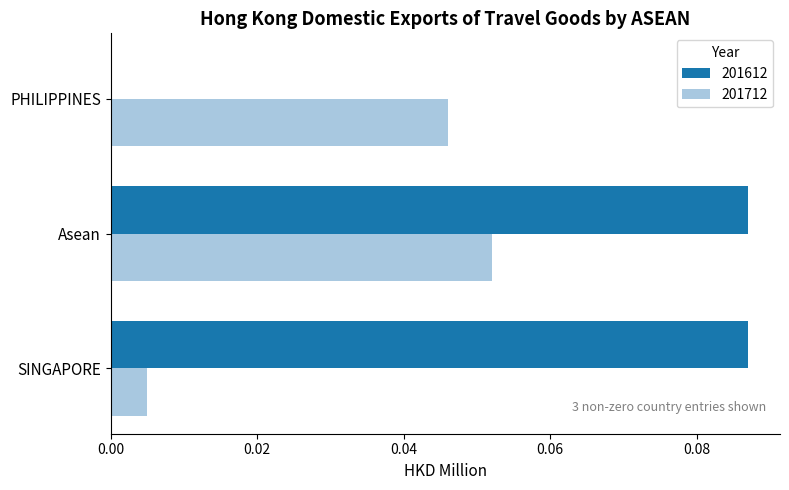

Which series changed the most between Asean and PHILIPPINES?

201612